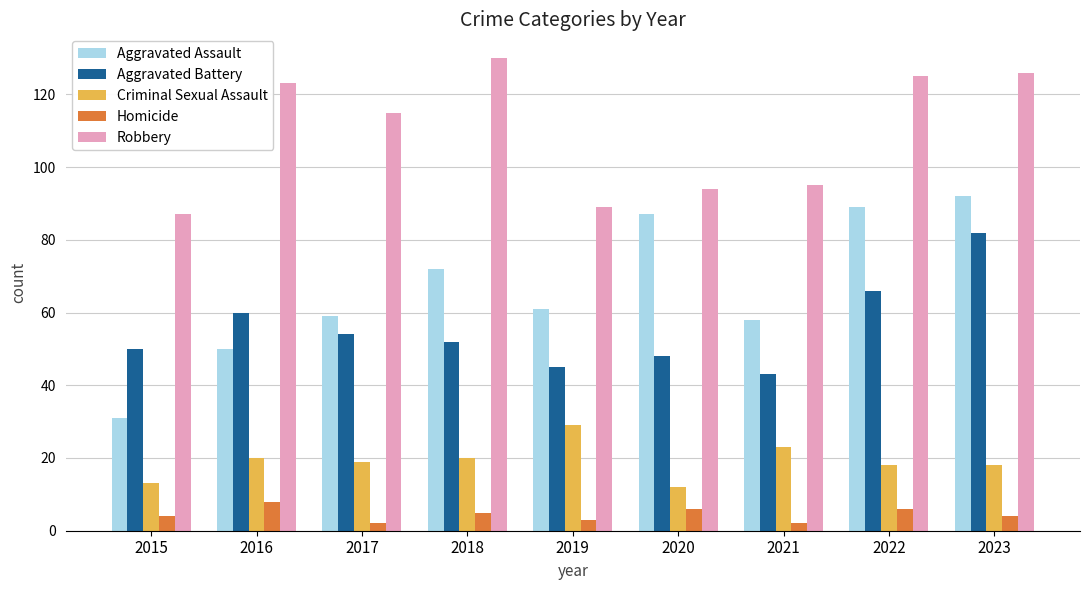

How many data points does each series have?

9